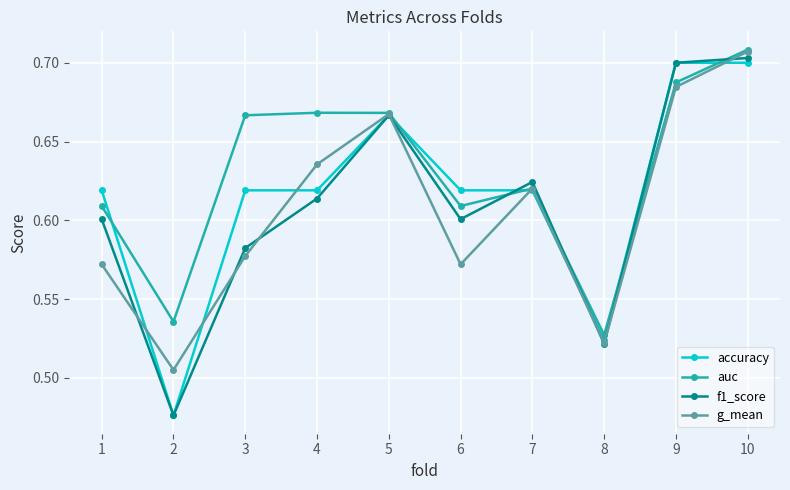

What are all the series names shown in the legend?

accuracy, auc, f1_score, g_mean